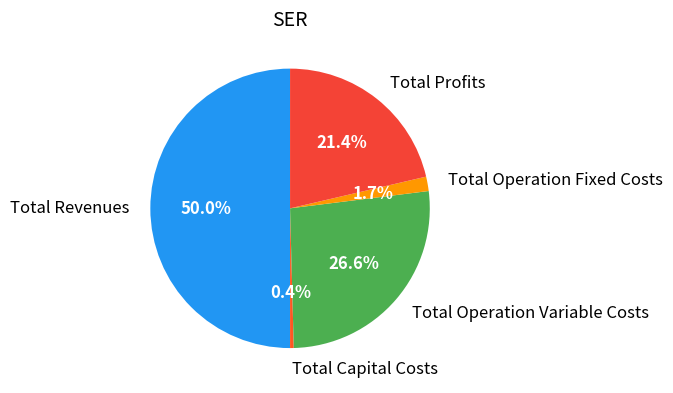

What portion of the pie excludes Total Revenues?

50.0%